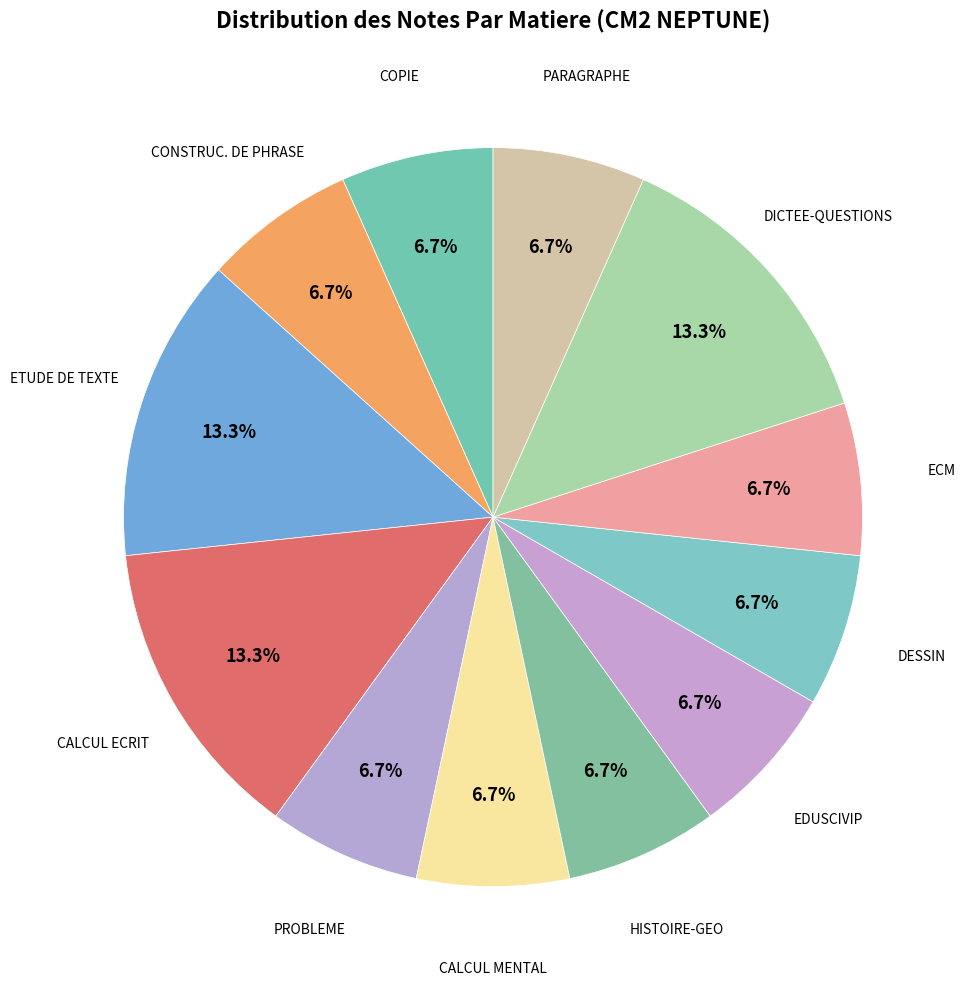

Is there a majority slice in this chart?

No